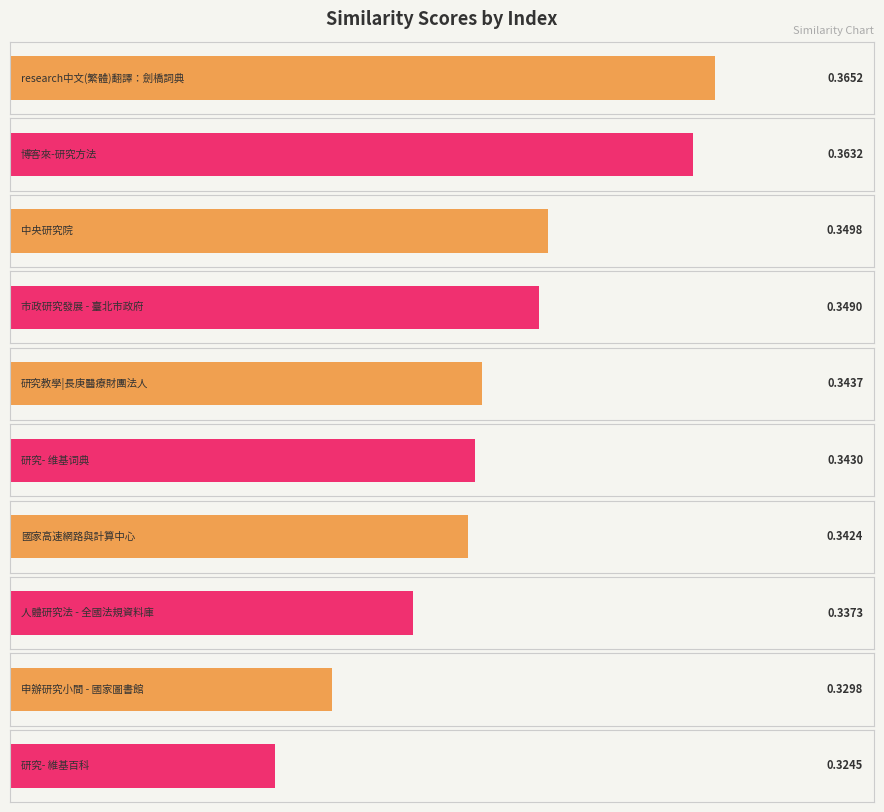

Does the chart contain stacked bars?

No